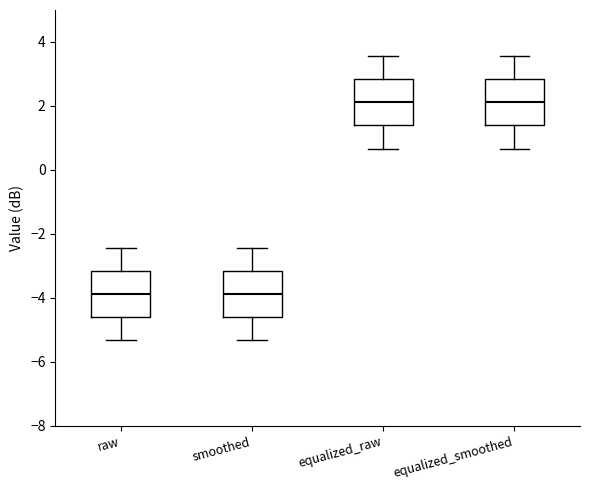

Where does the lower whisker of the box for raw end on the y-axis? The values are not printed on the chart, so give them approximately, as read against the axis.

-5.4